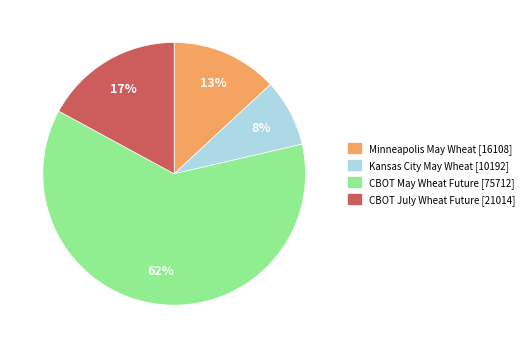

To the nearest percent, what is the average slice percentage?

25%